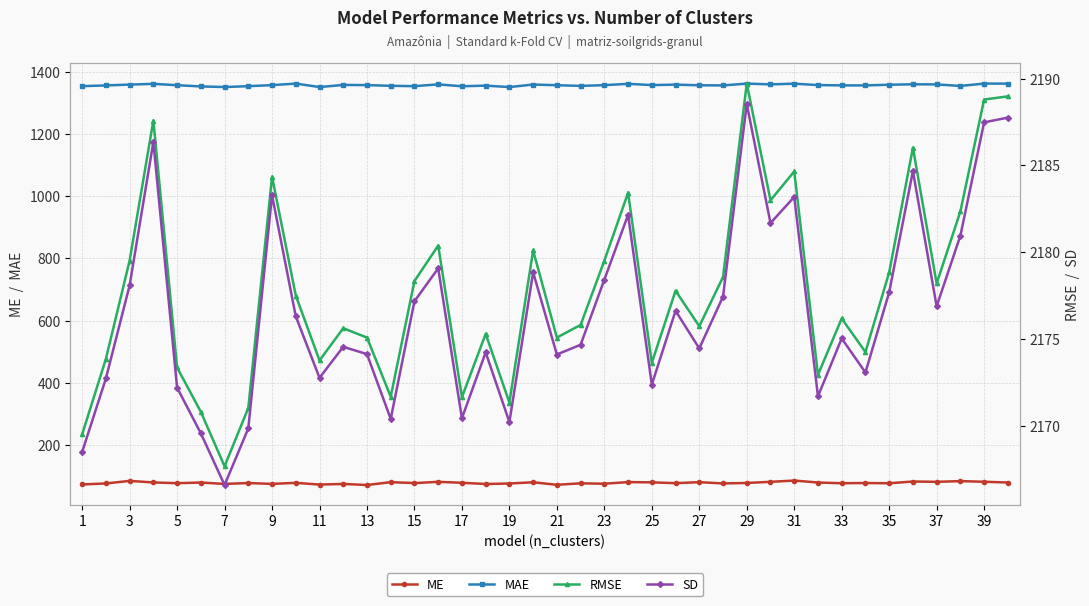

True or false: ME has more than 0 points higher than both neighbors.

True